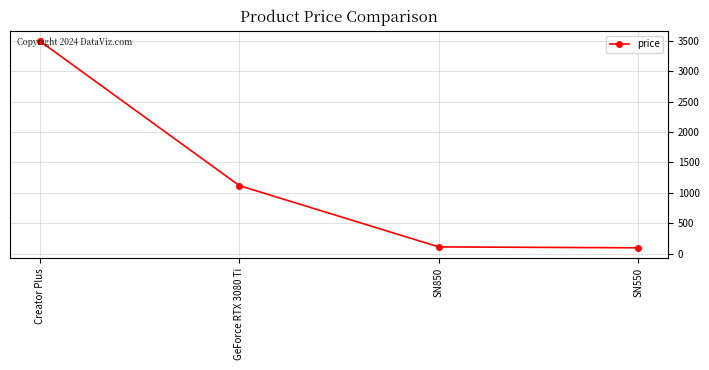

True or false: the data shows 938 at Creator Plus.

False